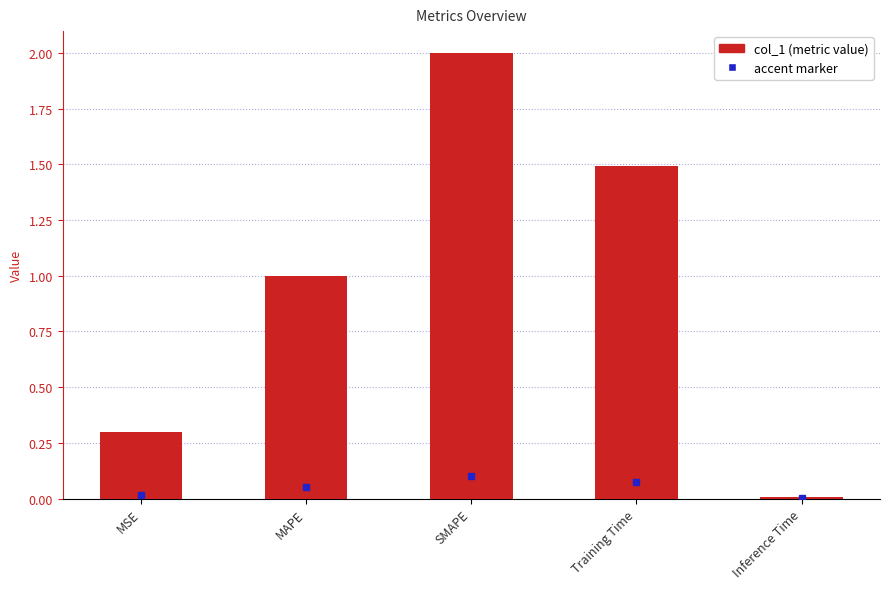

What is the change in value from MSE to SMAPE?

+1.7